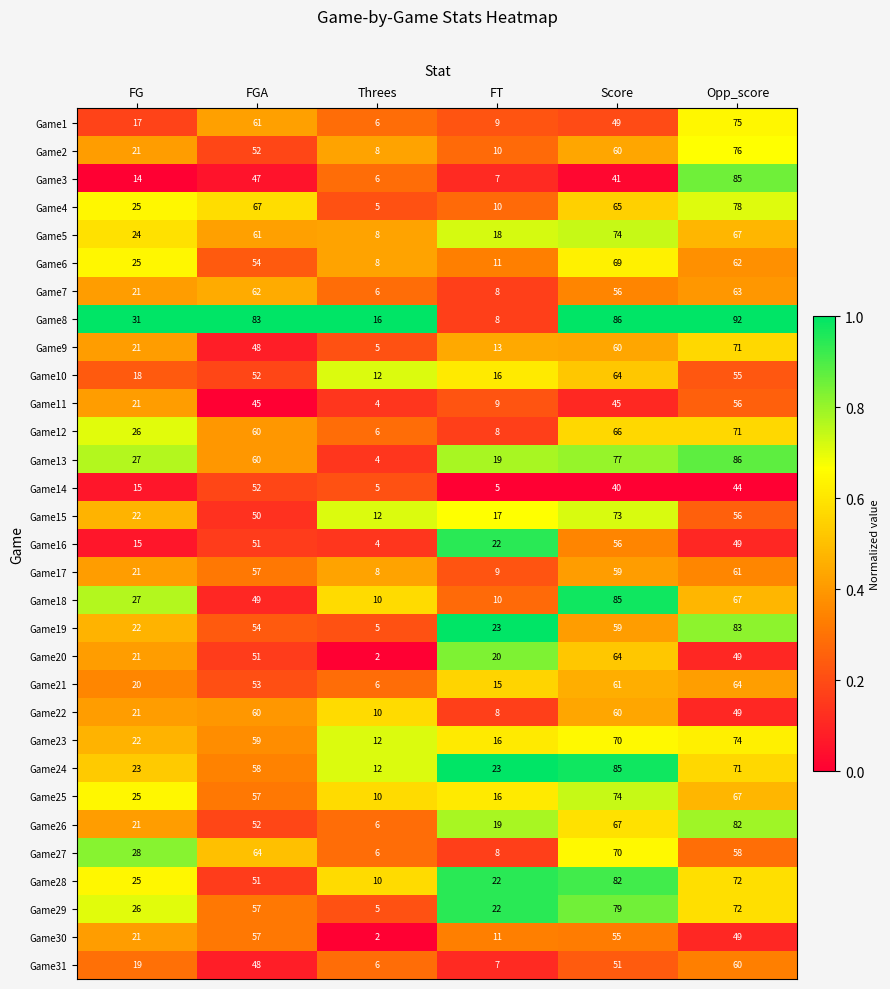

The value of Game19 at Score is 59. True or false?

True